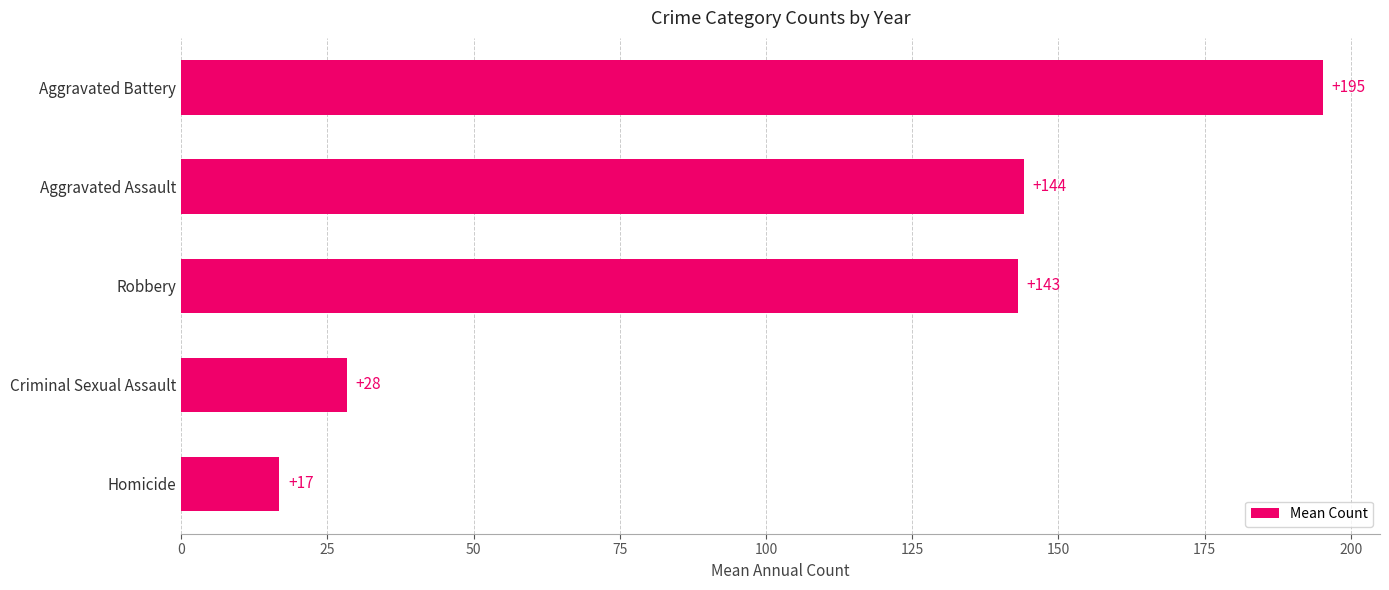

The value at Aggravated Assault is 205.0. True or false?

False